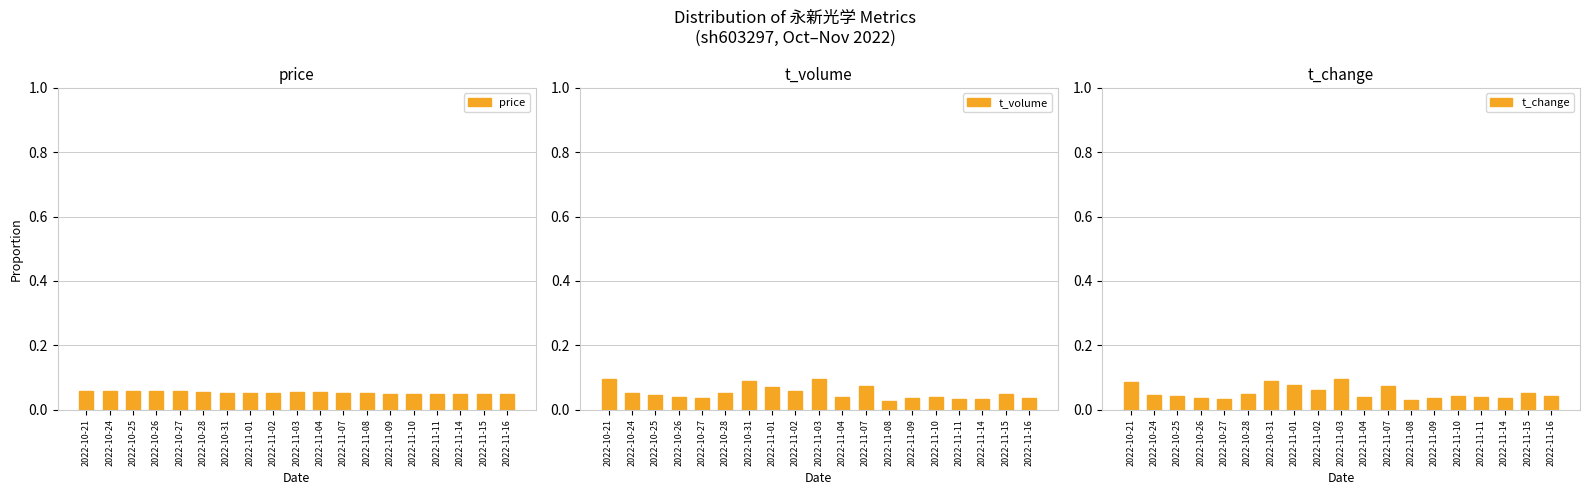

Which series has the largest range (max minus min)?

t_volume